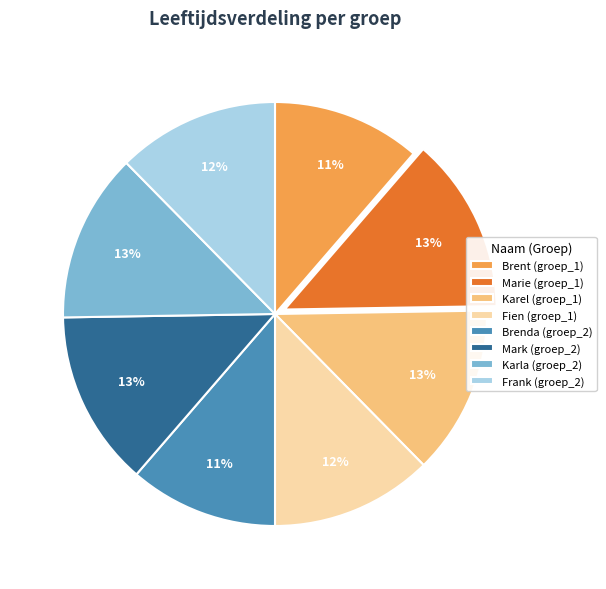

Do Brenda (groep_2) and Karla (groep_2) together represent more than half of the pie?

No